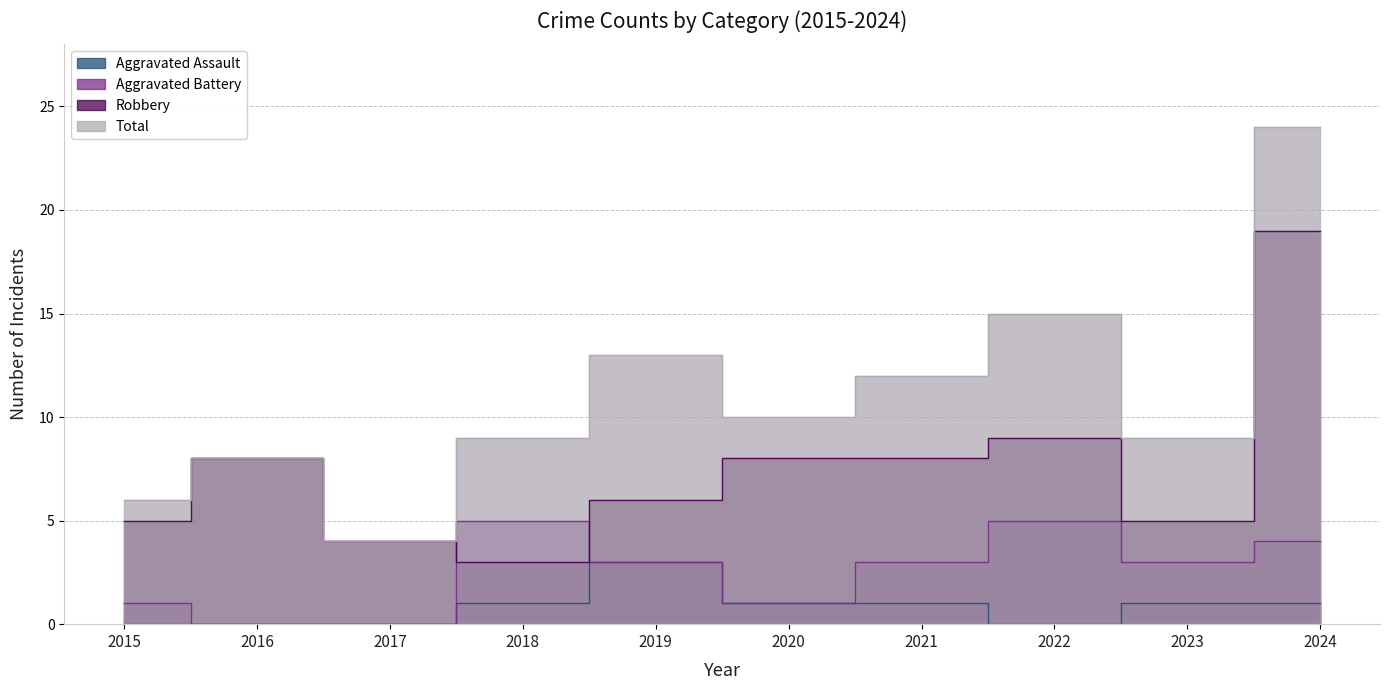

True or false: Robbery has more than 0 points higher than both neighbors.

True